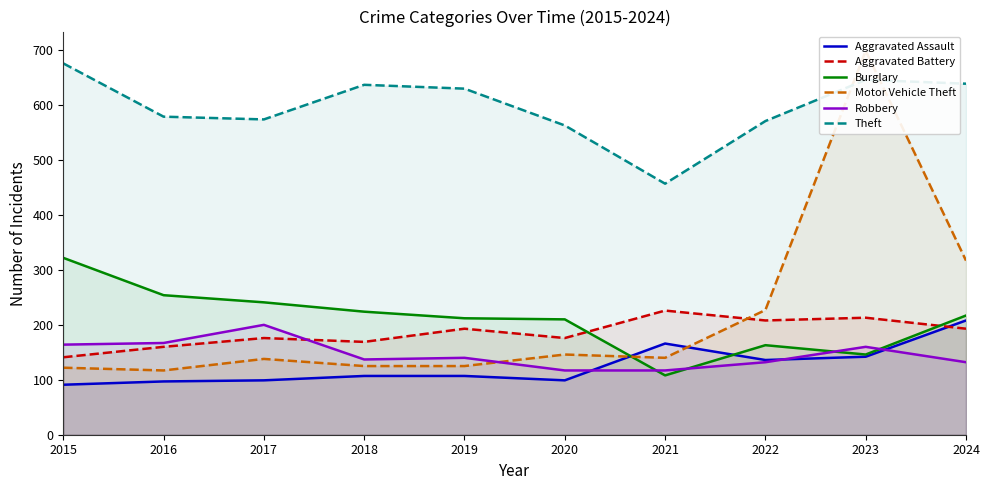

Between which two adjacent categories do Motor Vehicle Theft and Aggravated Assault first intersect?

2020 and 2021